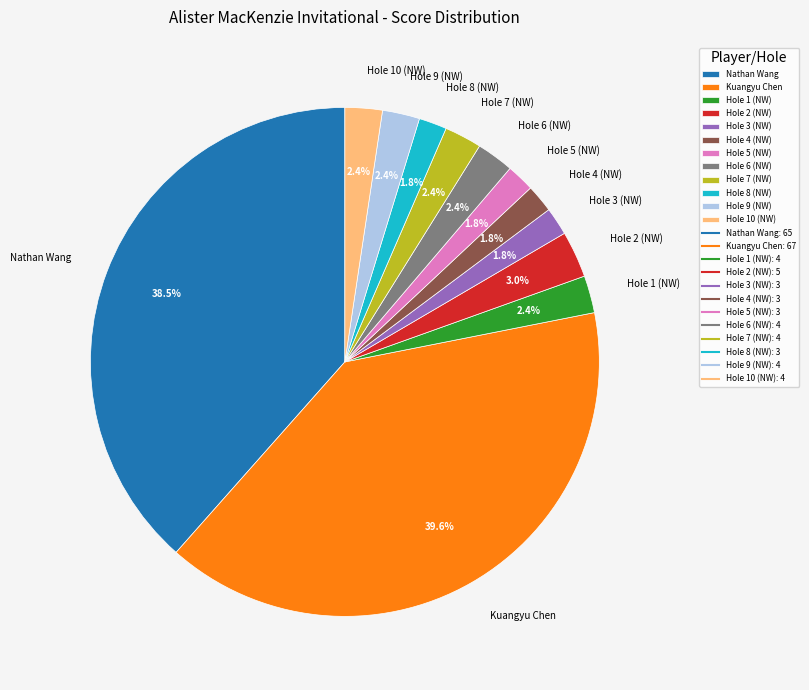

What percentage do Hole 5 (NW) and Nathan Wang together represent?

40.2%